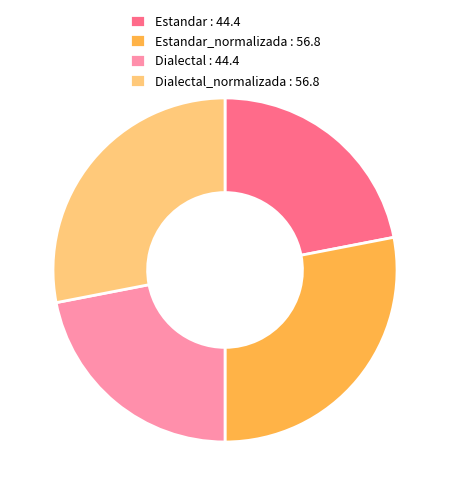

True or false: Dialectal : 44.4 accounts for 11% of the total.

False